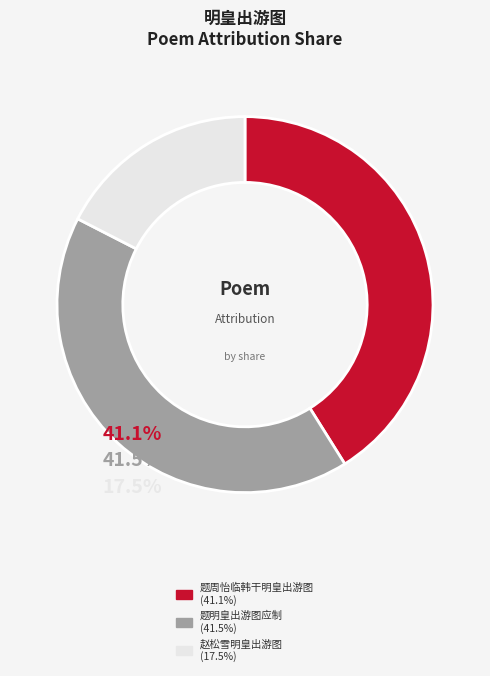

To the nearest percent, what is the average slice percentage?

33%